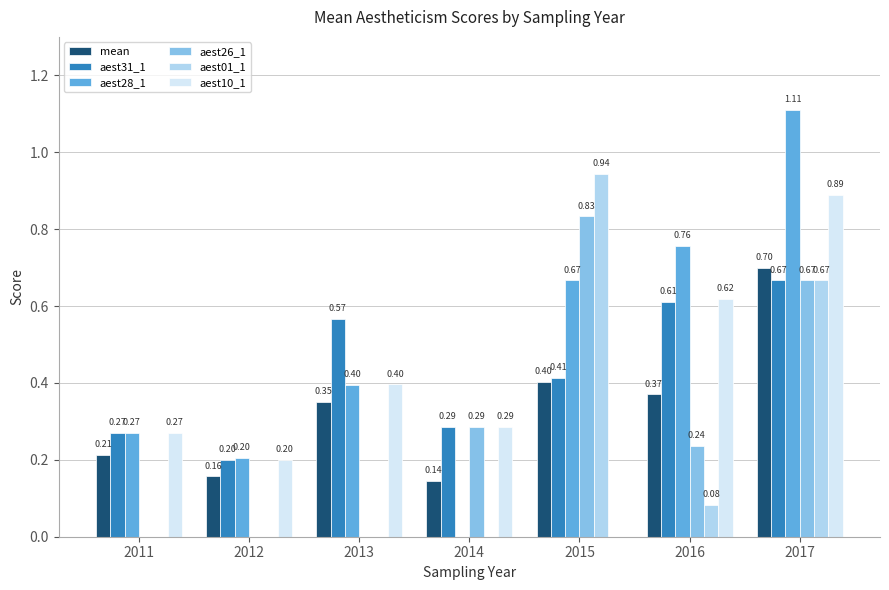

How many mean values are between 0 and 1?

7